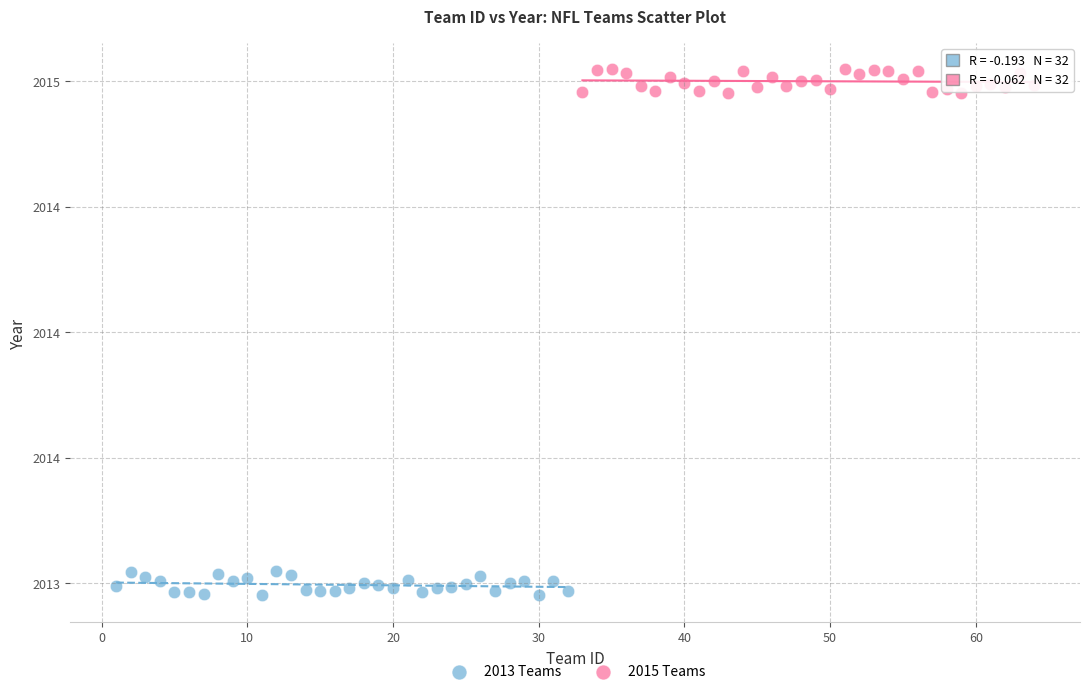

What are all the series names shown in the legend?

2013 Teams, 2015 Teams